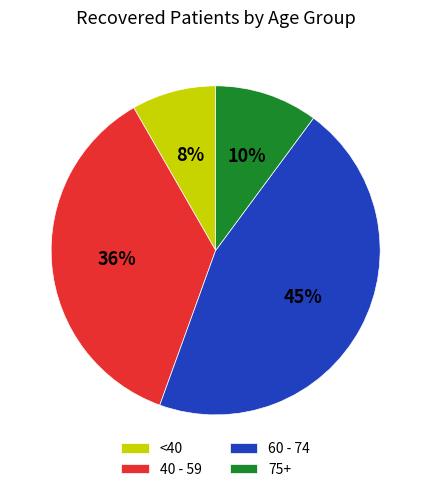

Combined, do 60 - 74 and <40 account for over 50%?

Yes